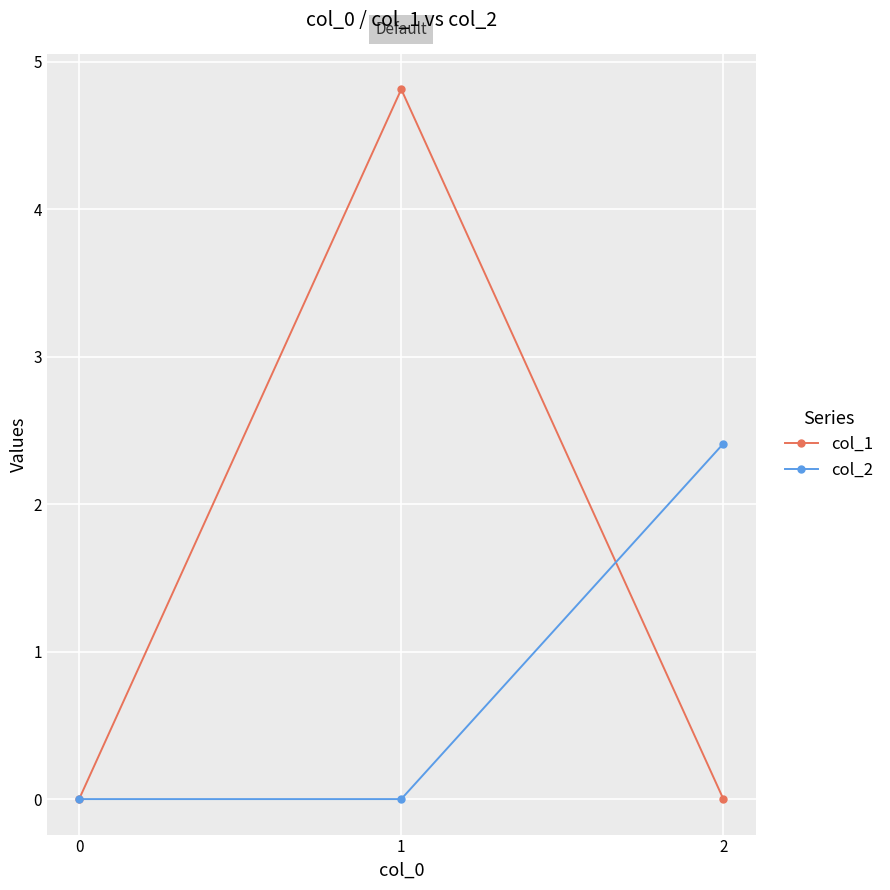

How many categories are shown in the chart?

3